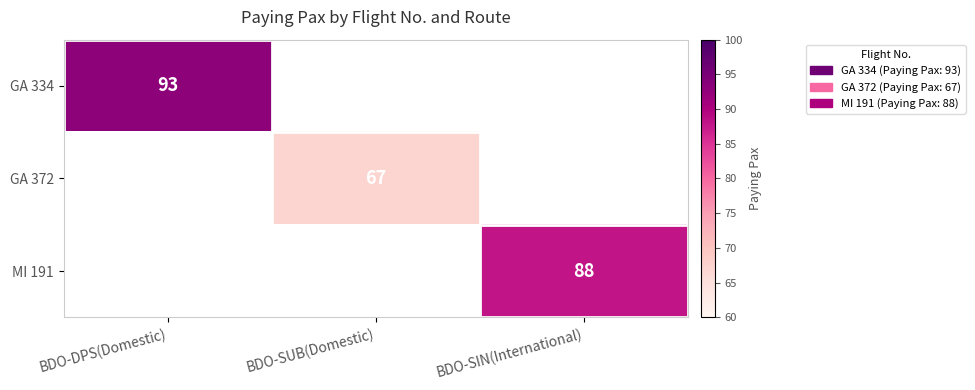

What is the maximum value shown in the chart?

93.0